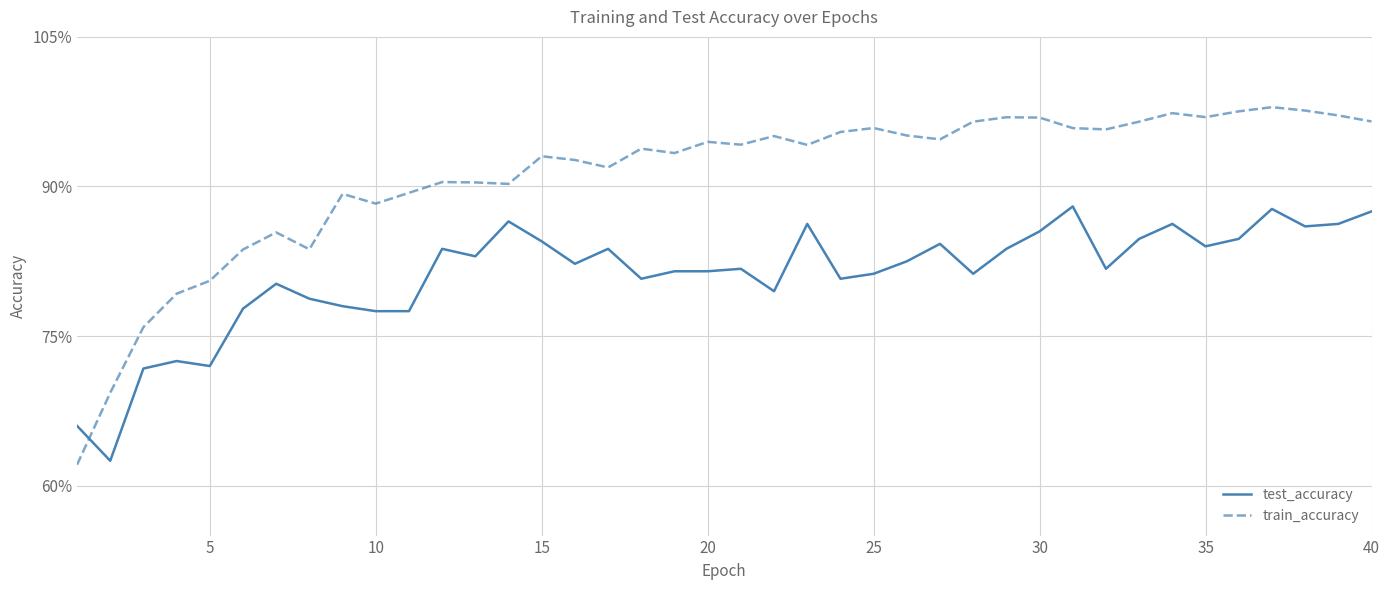

Does the chart have visible grid lines?

Yes